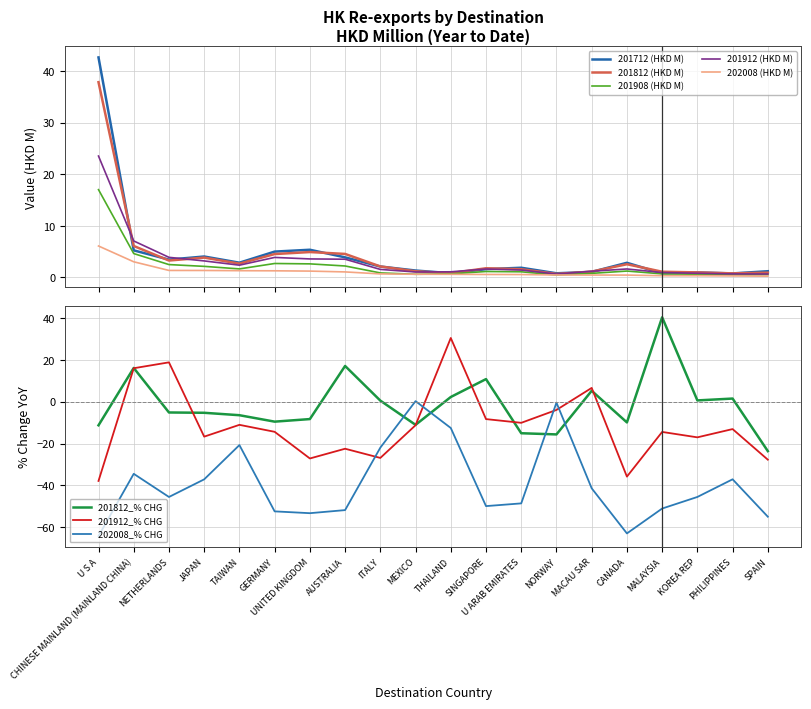

List the labels in order of 201712 (HKD M) value, smallest first.

PHILIPPINES, MALAYSIA, NORWAY, THAILAND, KOREA REP, MACAU SAR, SPAIN, MEXICO, SINGAPORE, U ARAB EMIRATES, ITALY, CANADA, TAIWAN, NETHERLANDS, AUSTRALIA, JAPAN, GERMANY, CHINESE MAINLAND (MAINLAND CHINA), UNITED KINGDOM, U S A